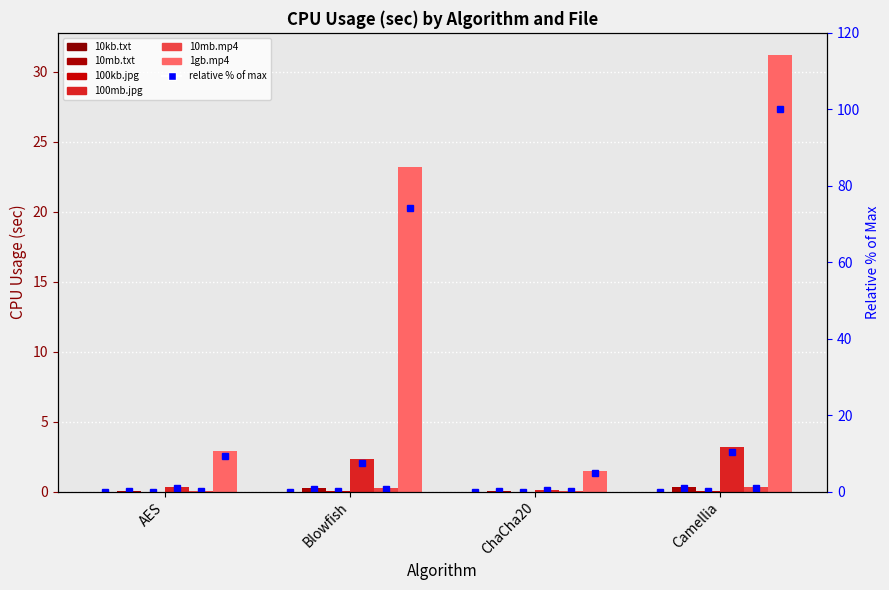

What position from the right is Camellia?

1